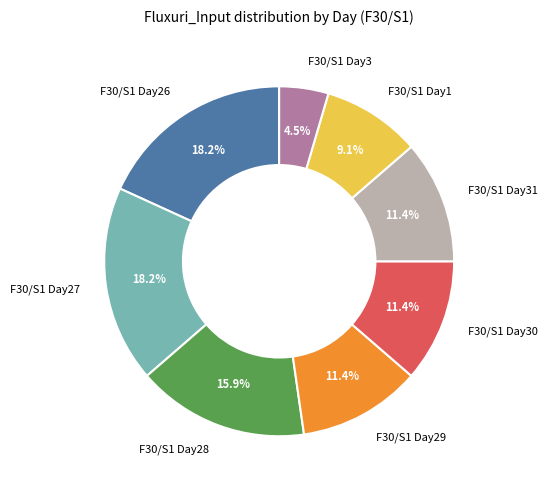

Do F30/S1 Day30 and F30/S1 Day28 together represent more than half of the pie?

No